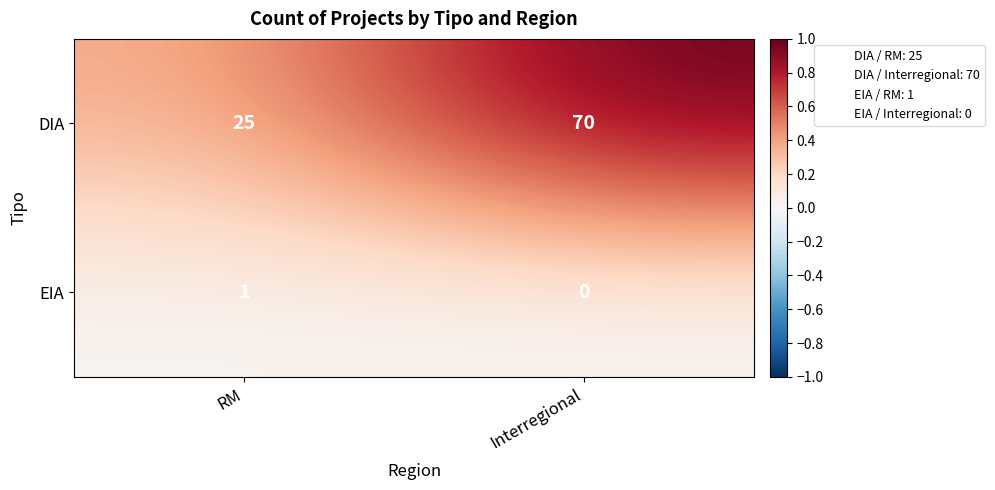

Which series changed the most between RM and Interregional?

DIA